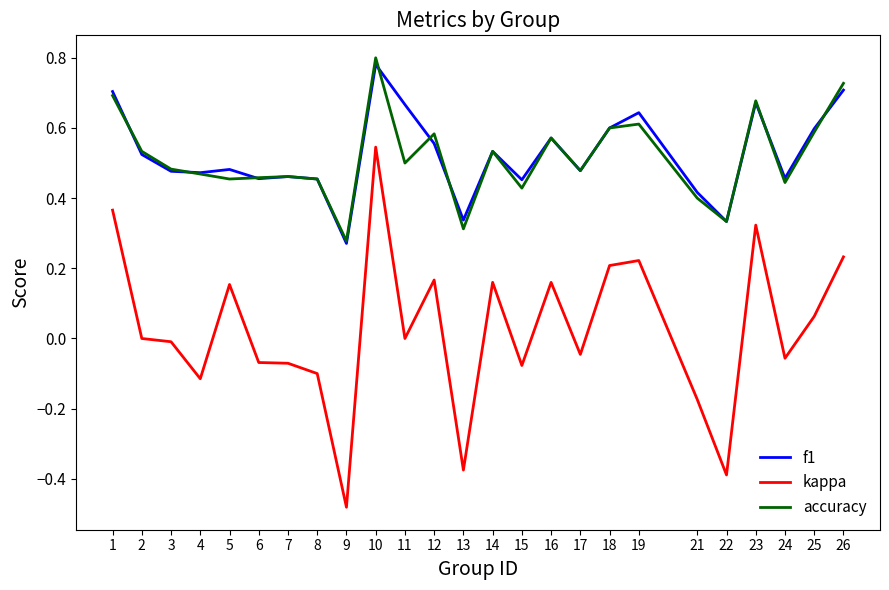

Which category has the highest value across all series?

10